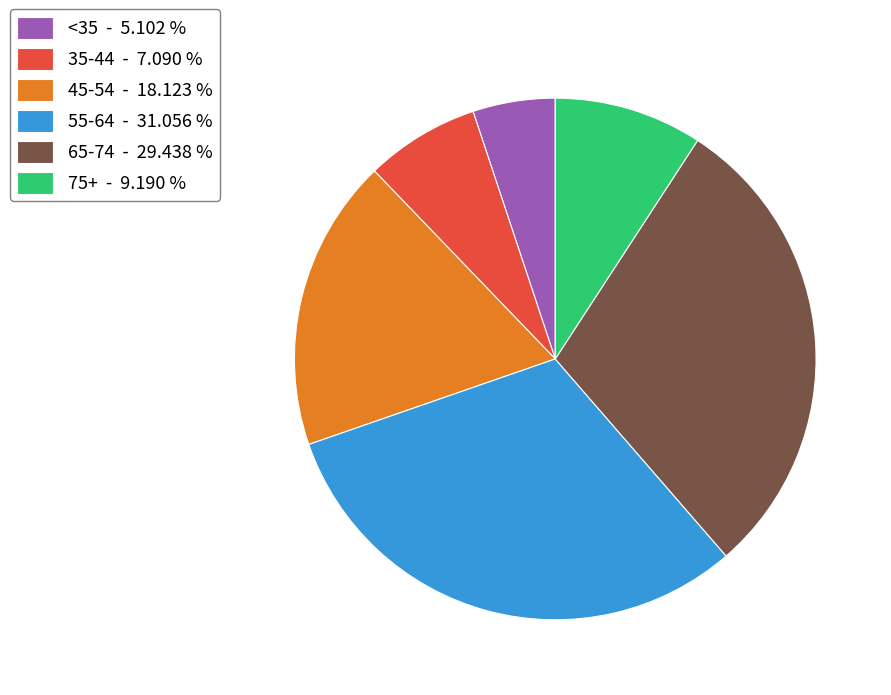

Combined, do 65-74 - 29.438 % and 55-64 - 31.056 % account for over 50%?

Yes